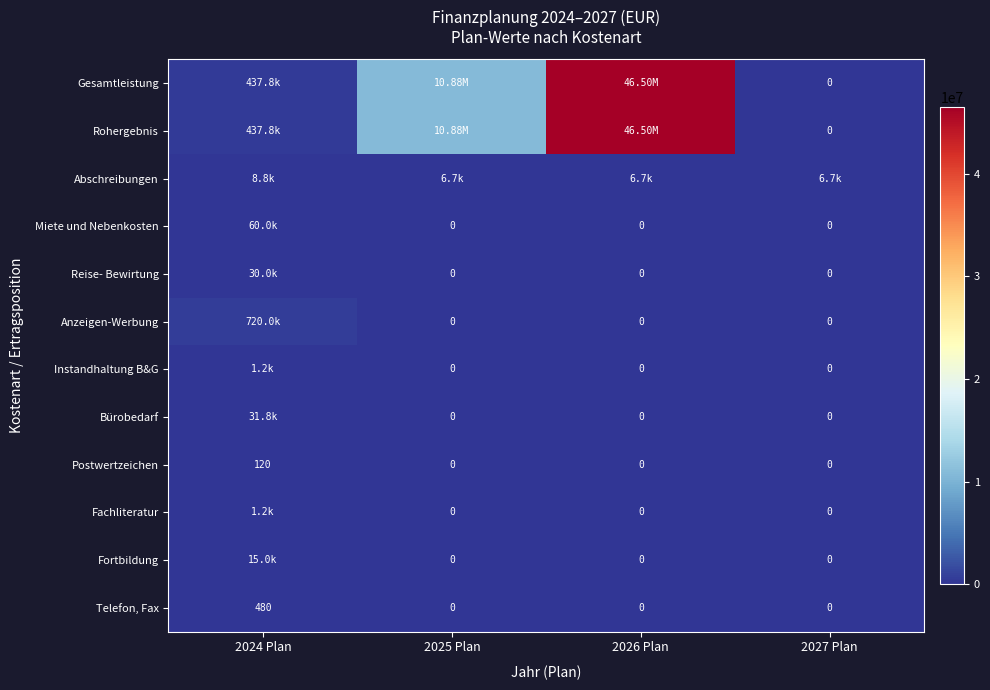

What is the average value of the Telefon, Fax series?

120.0